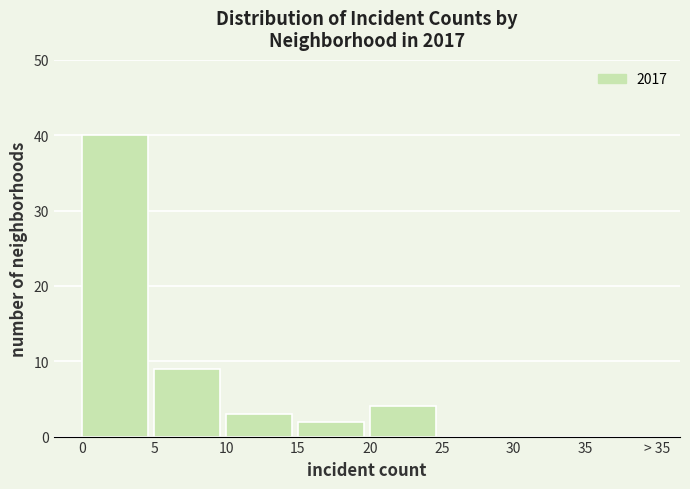

Reading left to right, transcribe all the data shown in this chart.

0=40	5=9	10=3	15=2	20=4	25=0	30=0	35=0